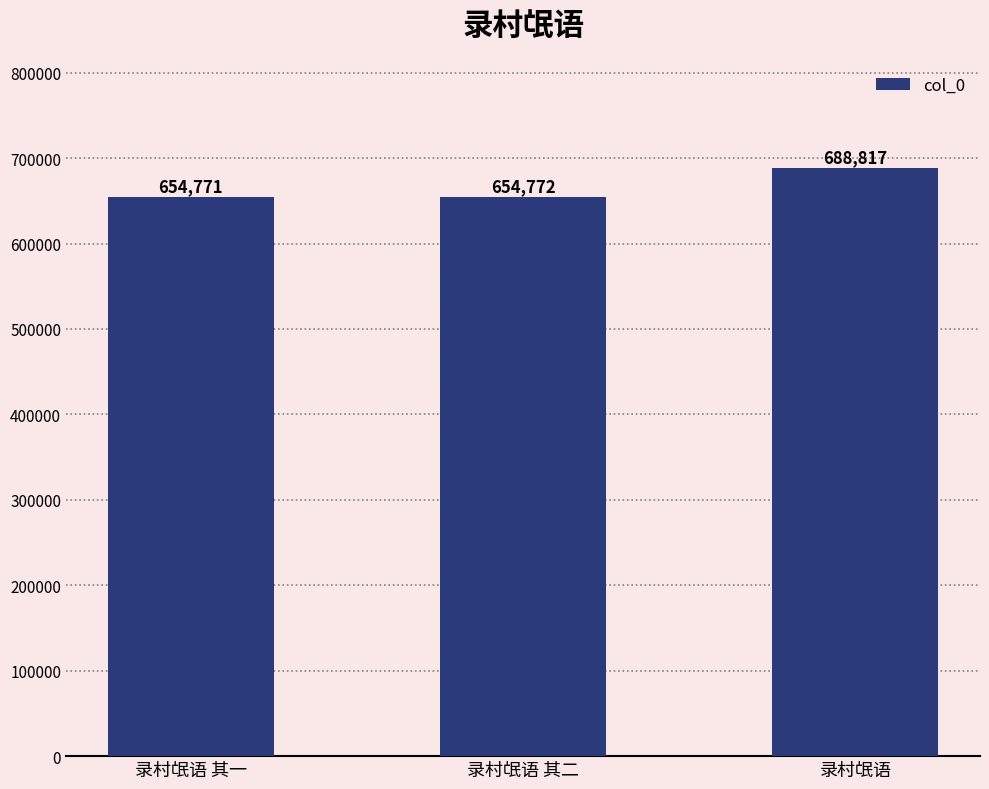

Where is the data nearest to the value 671794?

录村氓语 其二